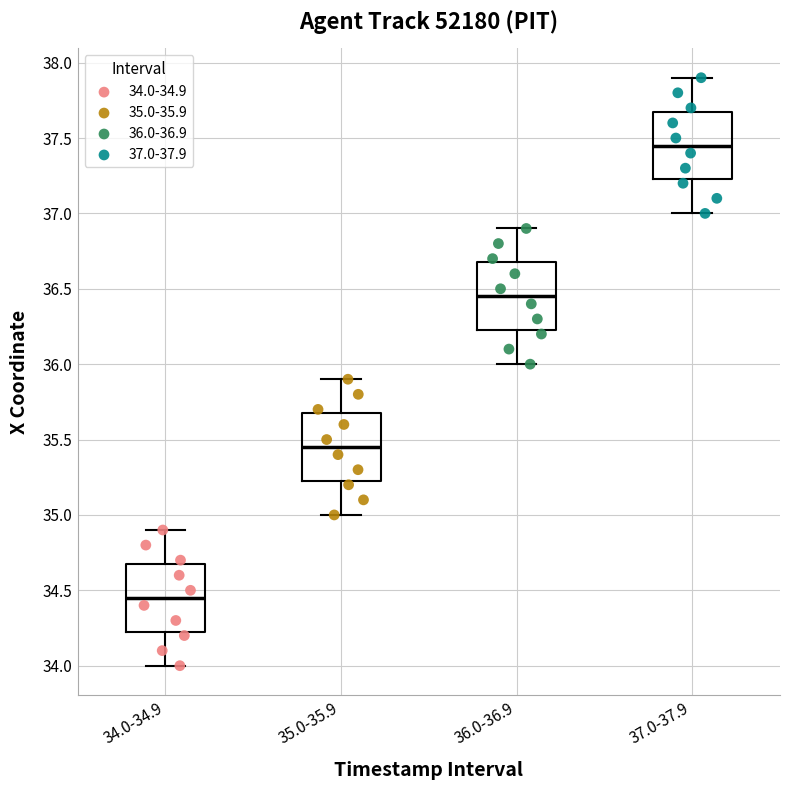

Reading left to right, transcribe this box plot: for each box, give where its median line is, the range the box spans, and where its two whiskers end, as read against the y-axis. The values are not printed on the chart, so give them approximately, as read against the axis.

34.0-34.9: median 34.45, box 34.25 to 34.70, whiskers 34.00 to 34.90
35.0-35.9: median 35.45, box 35.25 to 35.70, whiskers 35.00 to 35.90
36.0-36.9: median 36.45, box 36.25 to 36.70, whiskers 36.00 to 36.90
37.0-37.9: median 37.45, box 37.25 to 37.70, whiskers 37.00 to 37.90